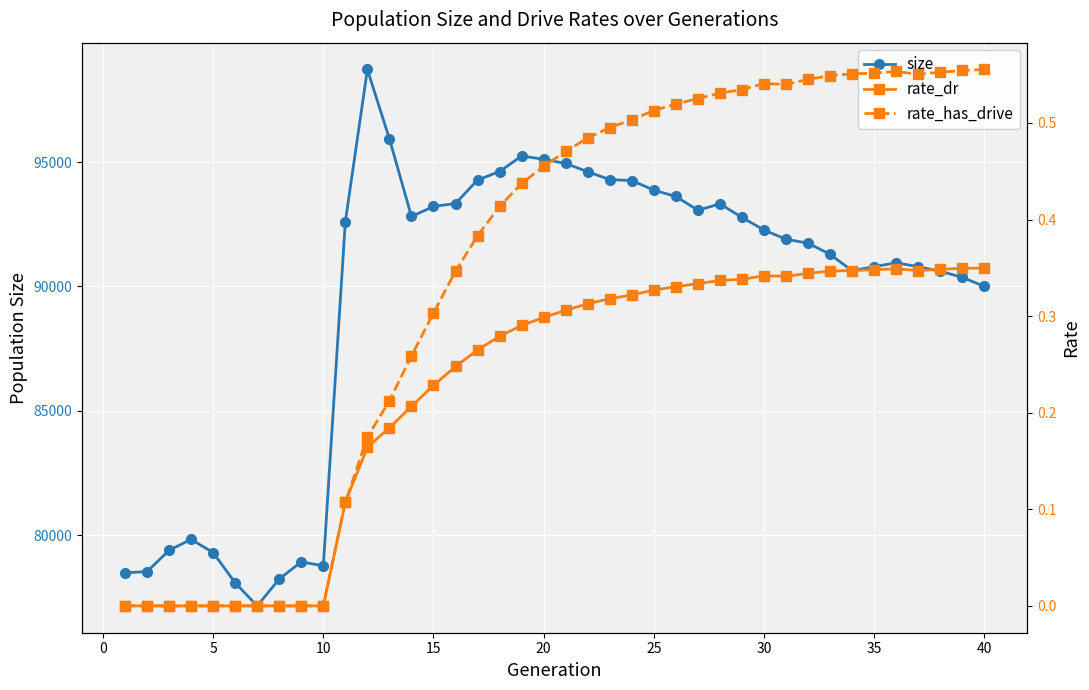

True or false: size has more than 0 points higher than both neighbors.

True